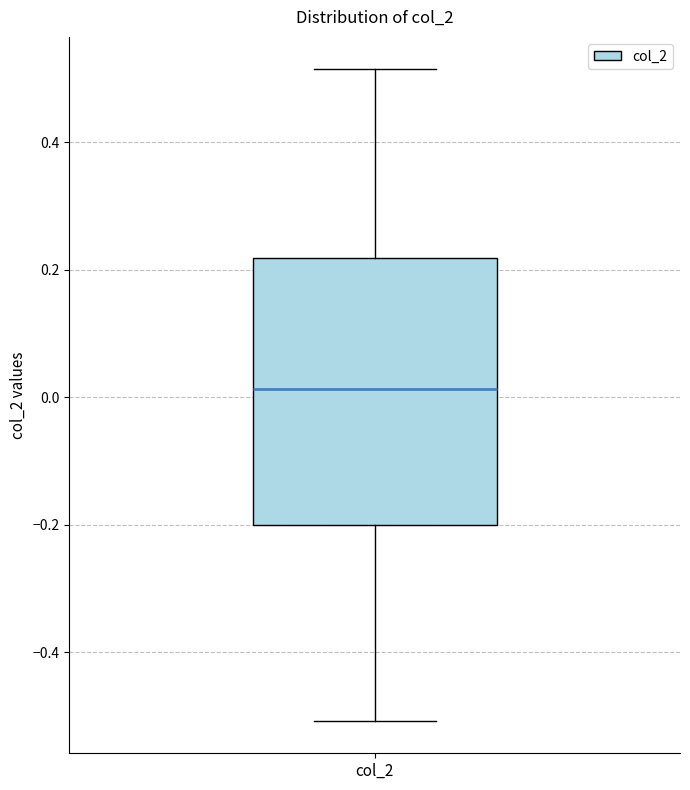

Read this box plot against the y-axis: the position of the median line, the range covered by the box, and the ends of both whiskers. The values are not printed on the chart, so give them approximately, as read against the axis.

median 0.02, box -0.20 to 0.22, whiskers -0.50 to 0.52